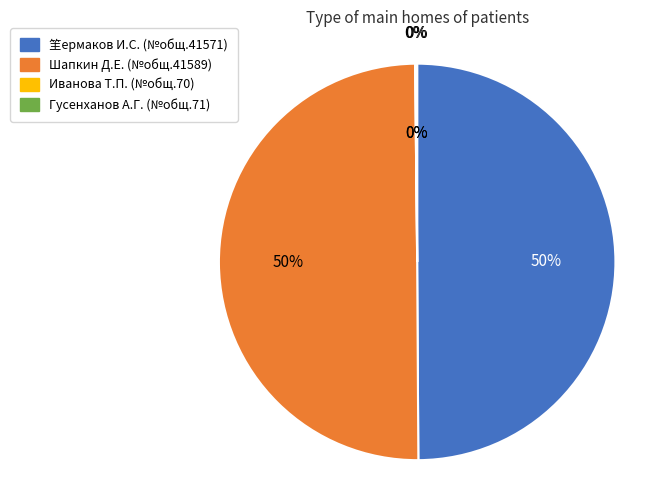

Is there any slice that represents more than half of the pie?

No